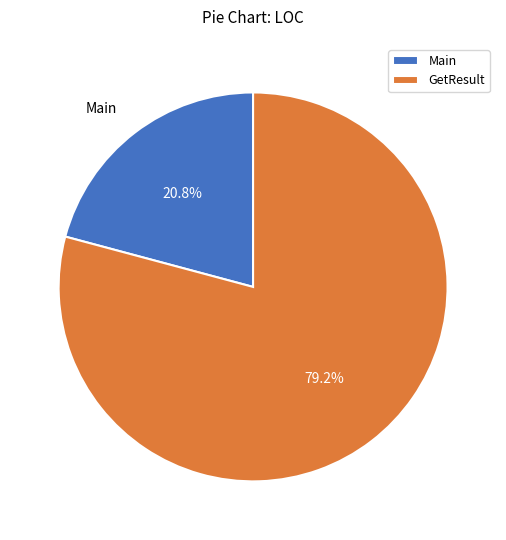

To the nearest percent, what percentage of the pie is Main?

21%